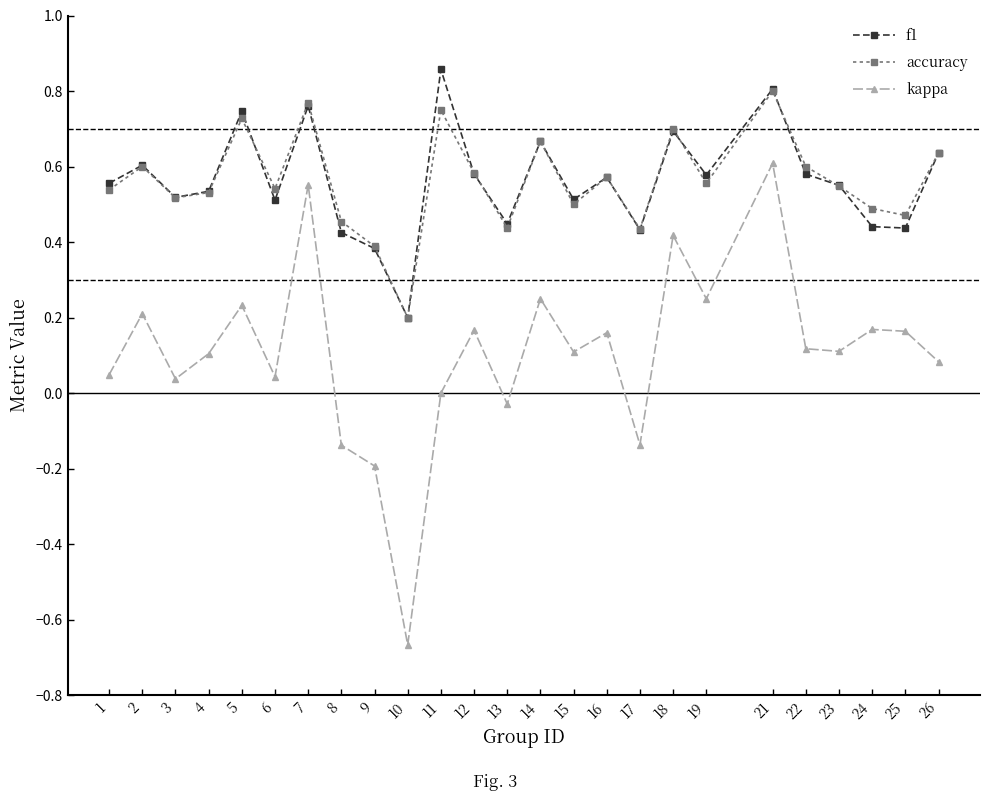

Which label corresponds to the largest value in the chart?

11